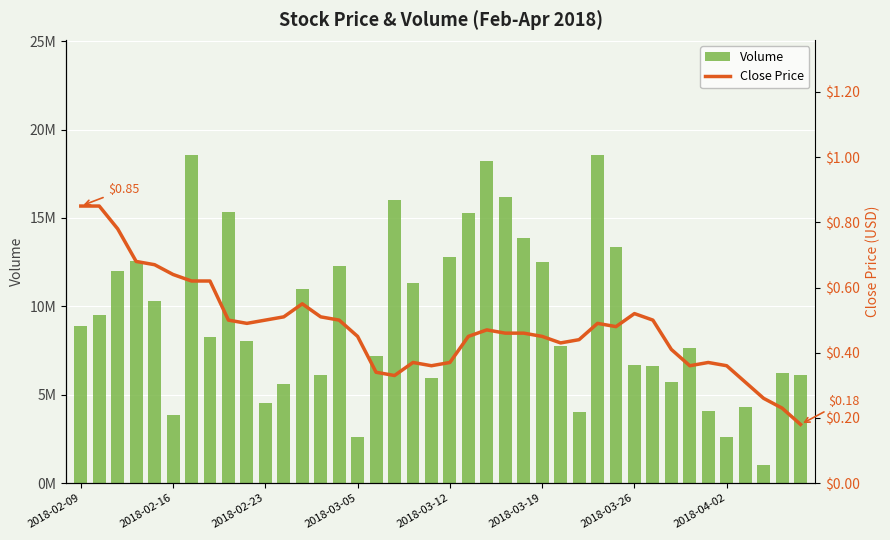

What is the minimum value shown in the chart?

0.2